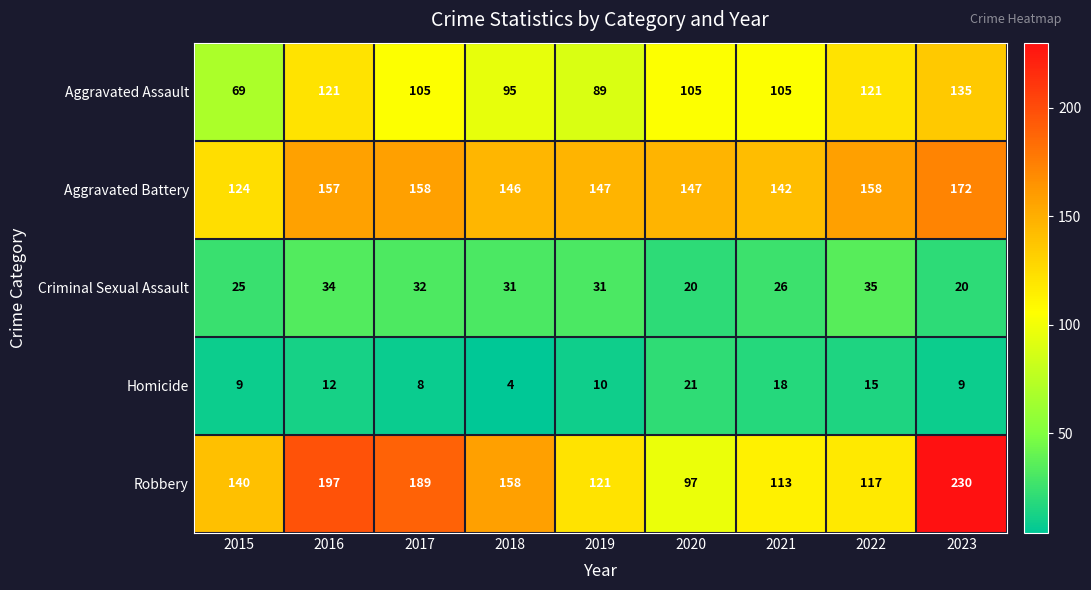

Where is Criminal Sexual Assault nearest to the value 27?

2021